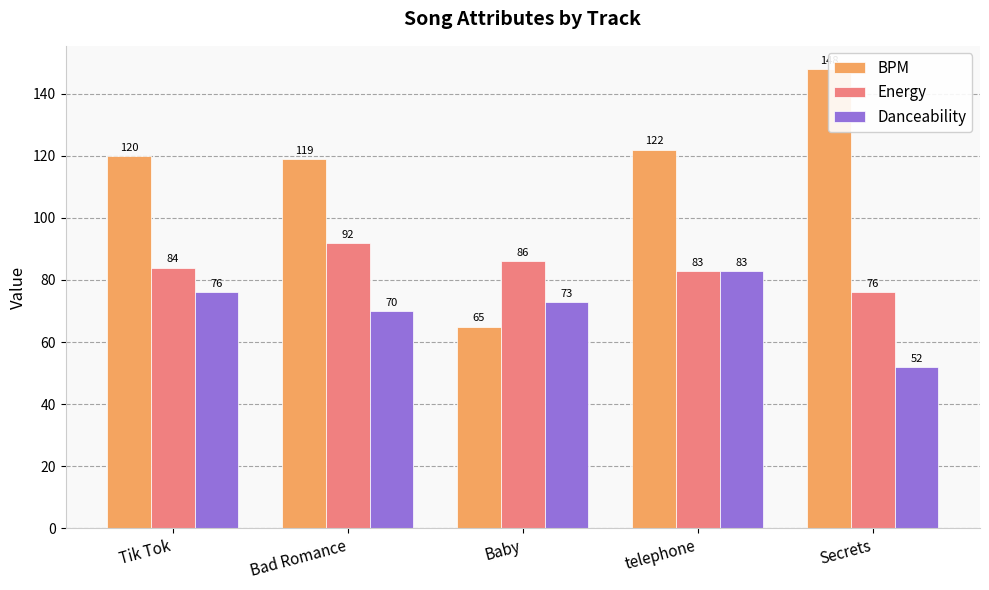

Read the BPM value at Tik Tok, to the nearest 5.

120